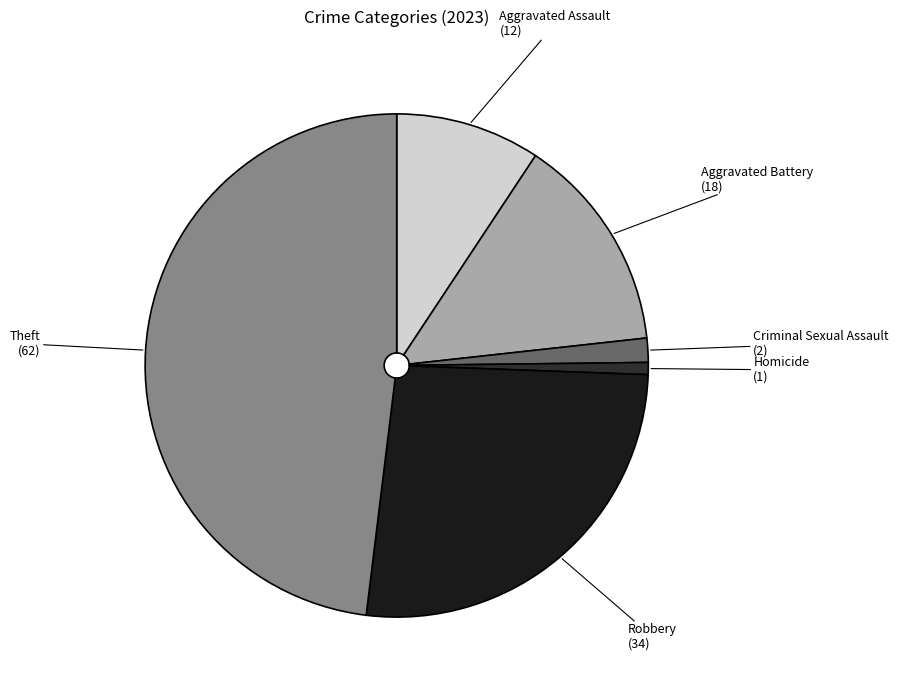

Is it true that Robbery is 26% of the pie?

True